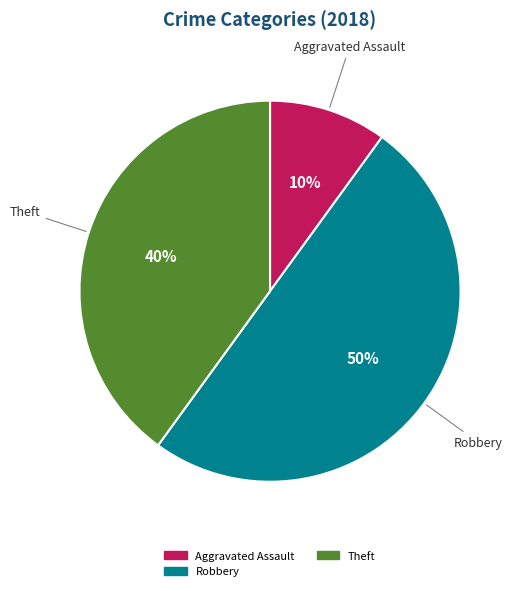

How many slices are in this pie chart?

3